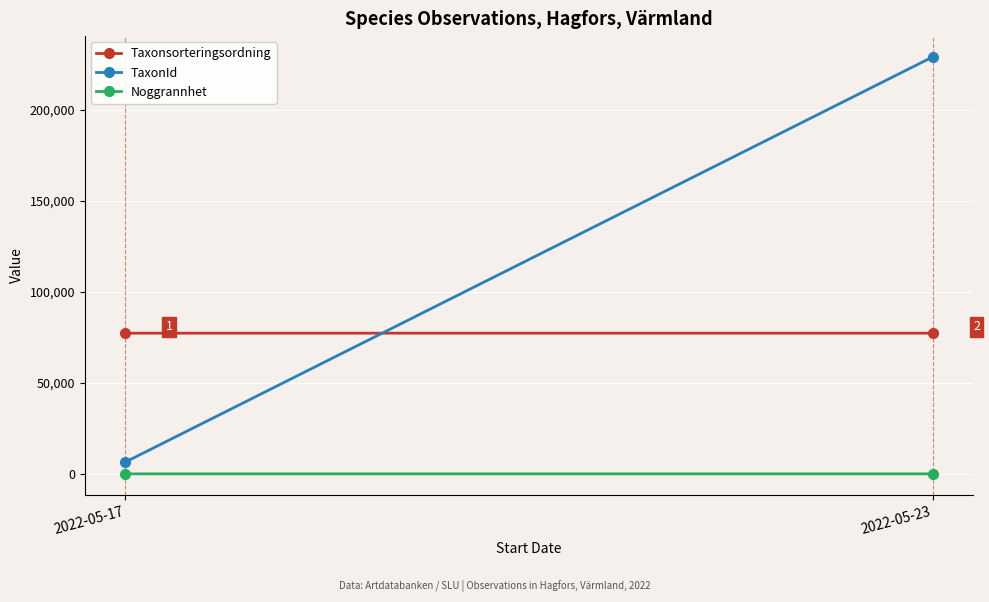

Reading left to right, transcribe all the data shown in this chart.

Taxonsorteringsordning: 77258	77259
TaxonId: 6446	228912
Noggrannhet: 10	25